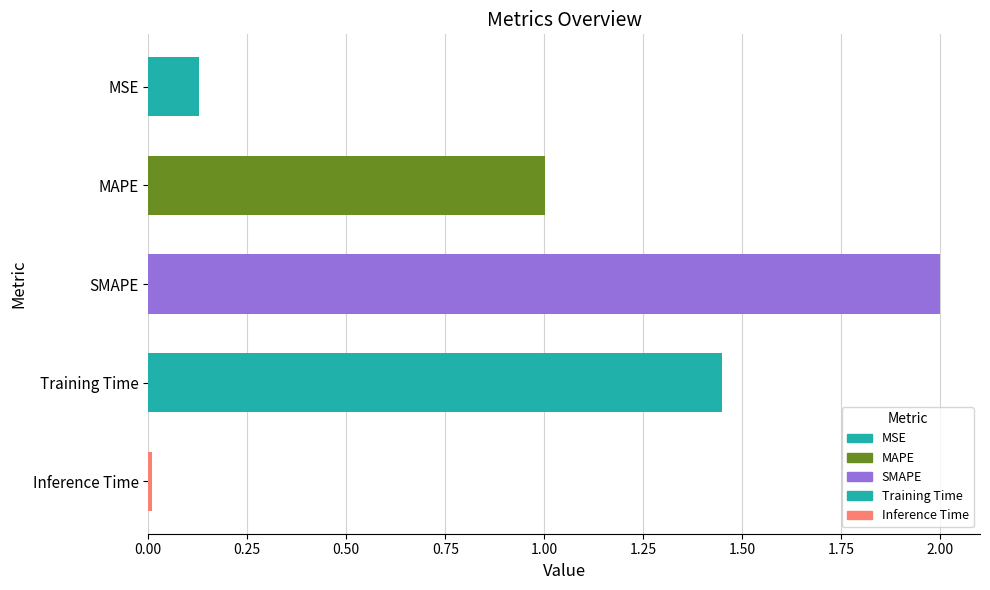

The value at SMAPE is 2.7. True or false?

False